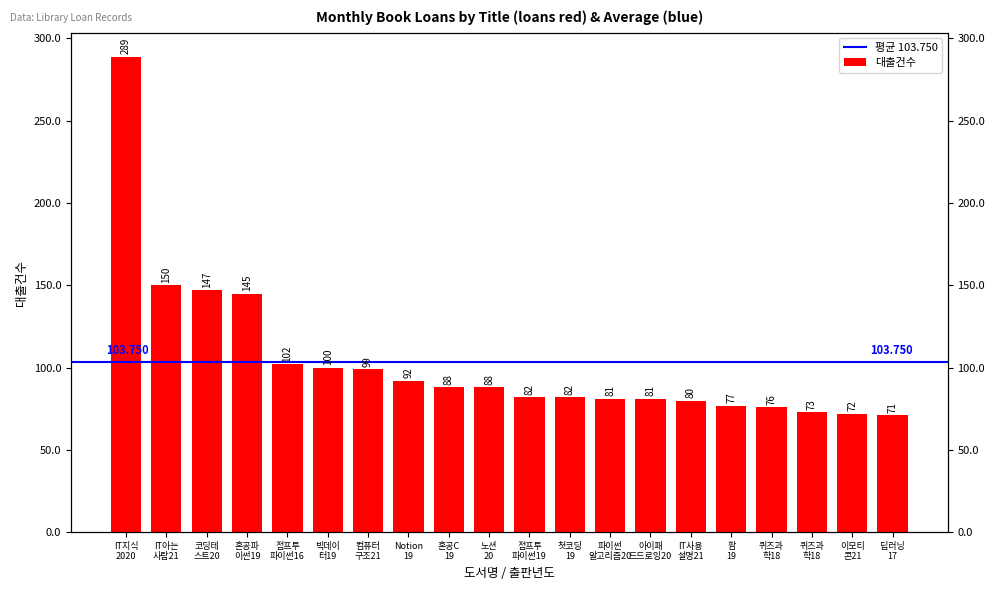

How many bars are there in total?

20